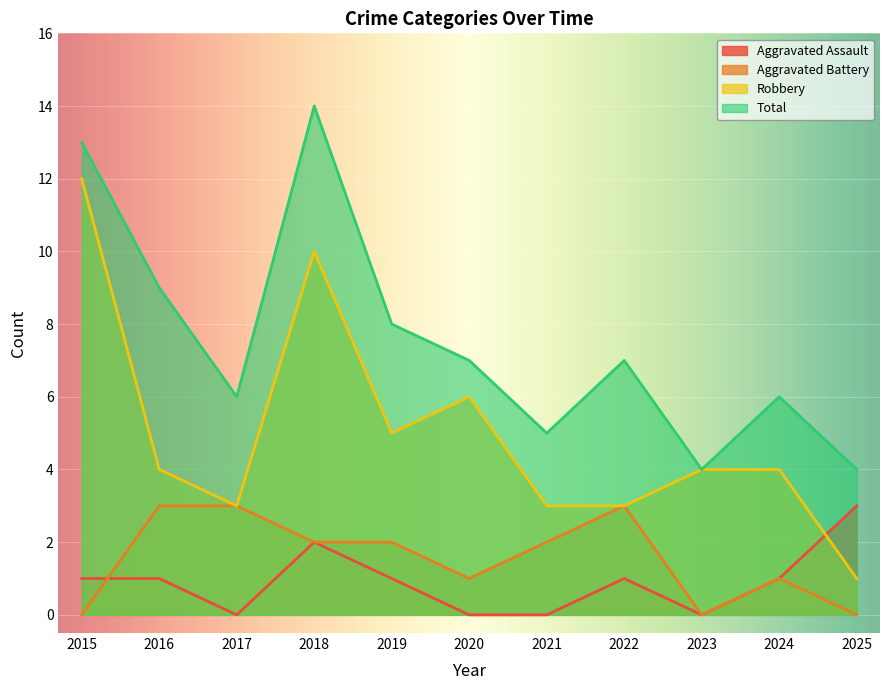

Reading left to right, transcribe all the data shown in this chart.

Aggravated Assault: 2015=1	2016=1	2017=0	2018=2	2019=1	2020=0	2021=0	2022=1	2023=0	2024=1	2025=3
Aggravated Battery: 2015=0	2016=3	2017=3	2018=2	2019=2	2020=1	2021=2	2022=3	2023=0	2024=1	2025=0
Robbery: 2015=12	2016=4	2017=3	2018=10	2019=5	2020=6	2021=3	2022=3	2023=4	2024=4	2025=1
Total: 2015=13	2016=9	2017=6	2018=14	2019=8	2020=7	2021=5	2022=7	2023=4	2024=6	2025=4